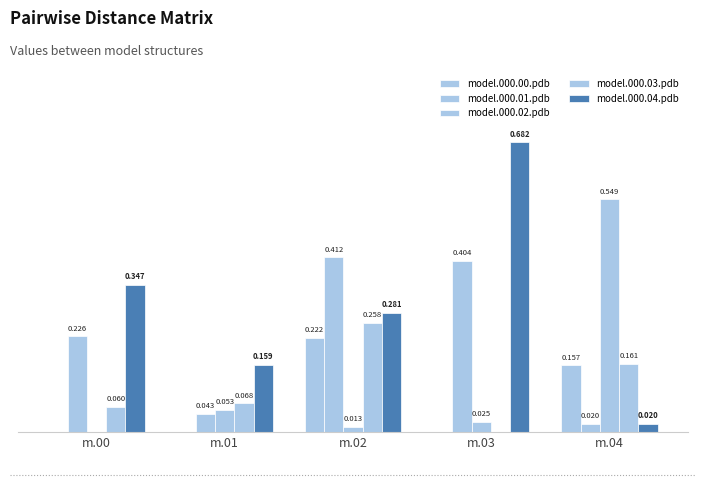

Reading right to left, extract all data points from this chart.

model.000.00.pdb: 0.2	0.0	0.2	0.0	0.0
model.000.01.pdb: 0.0	0.4	0.4	0.0	0.2
model.000.02.pdb: 0.5	0.0	0.0	0.1	0.0
model.000.03.pdb: 0.2	0.0	0.3	0.1	0.1
model.000.04.pdb: 0.0	0.7	0.3	0.2	0.3